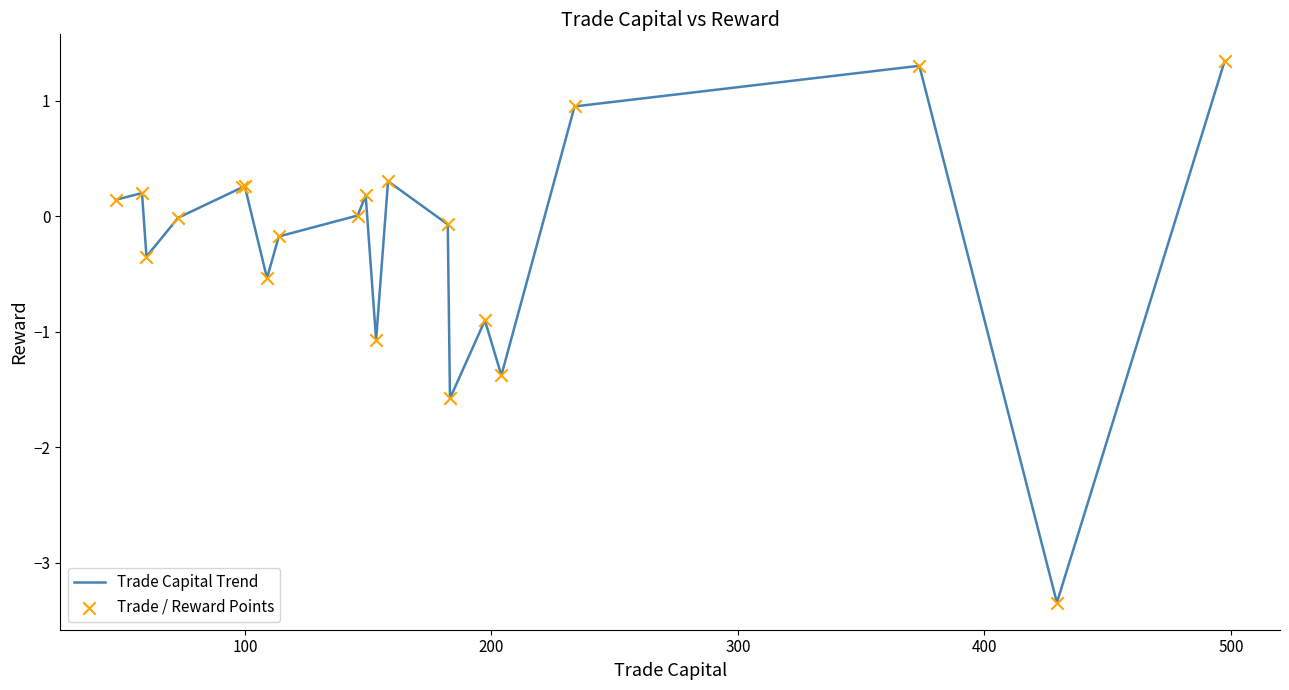

What is the difference between the maximum and minimum values?

4.7